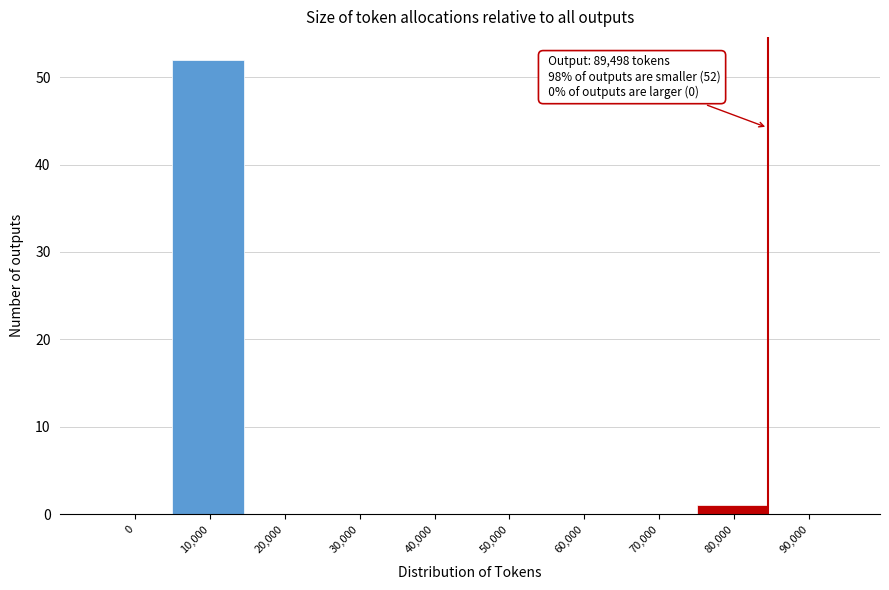

Reading right to left, extract all data points from this chart.

90,000=0	80,000=1	70,000=0	60,000=0	50,000=0	40,000=0	30,000=0	20,000=0	10,000=52	0=0